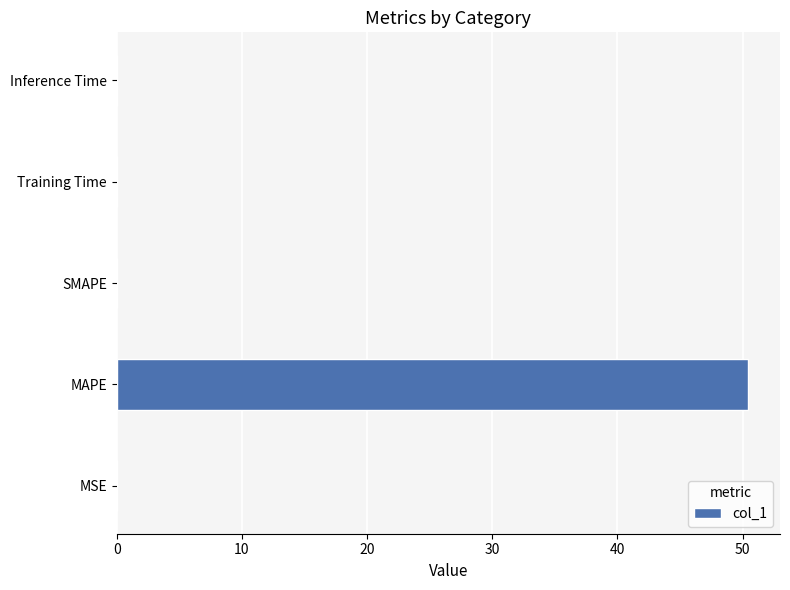

What is the change in value from MAPE to SMAPE?

-50.5